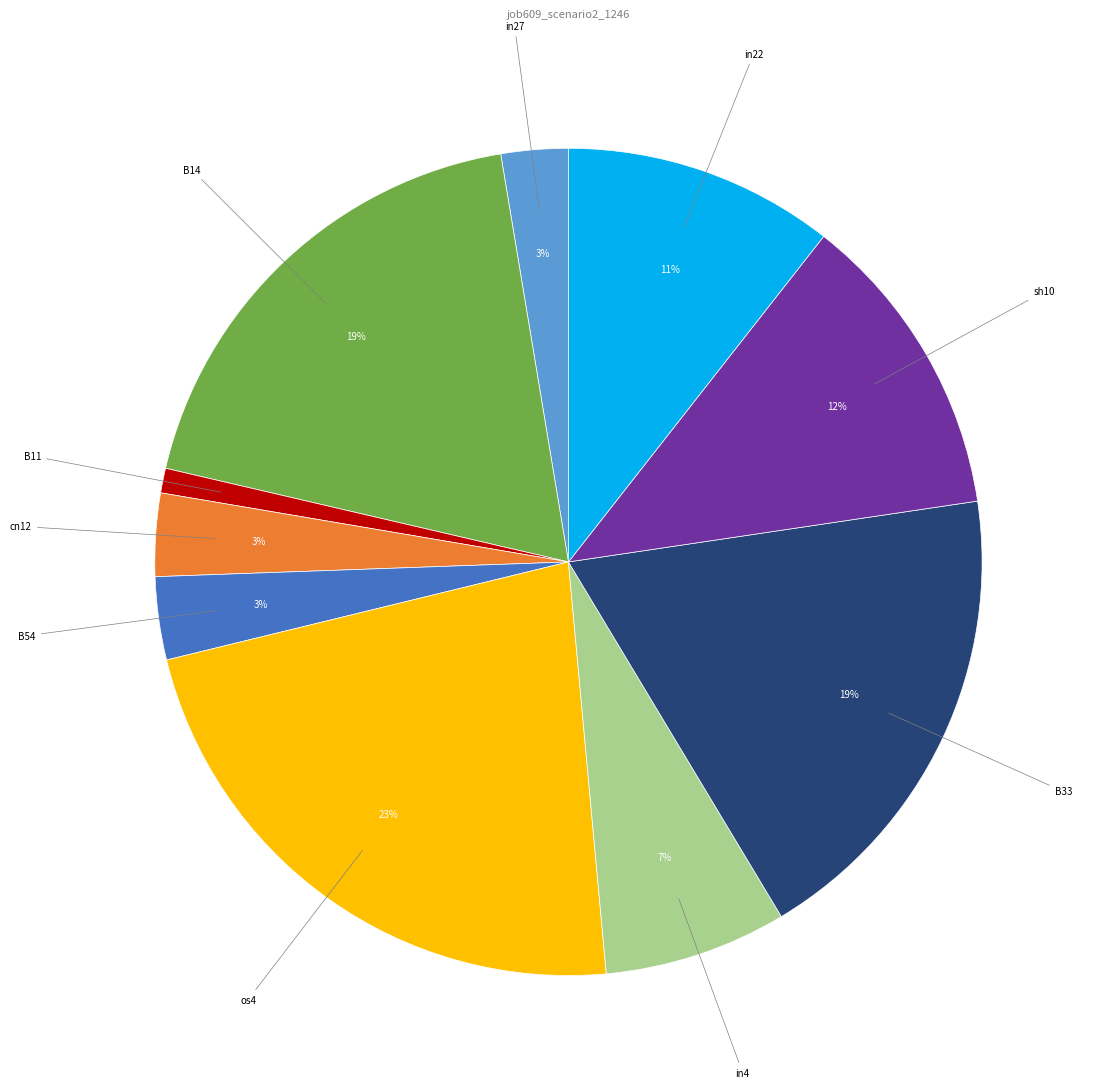

To the nearest percent, what is the difference between the largest and smallest slice percentages?

22%